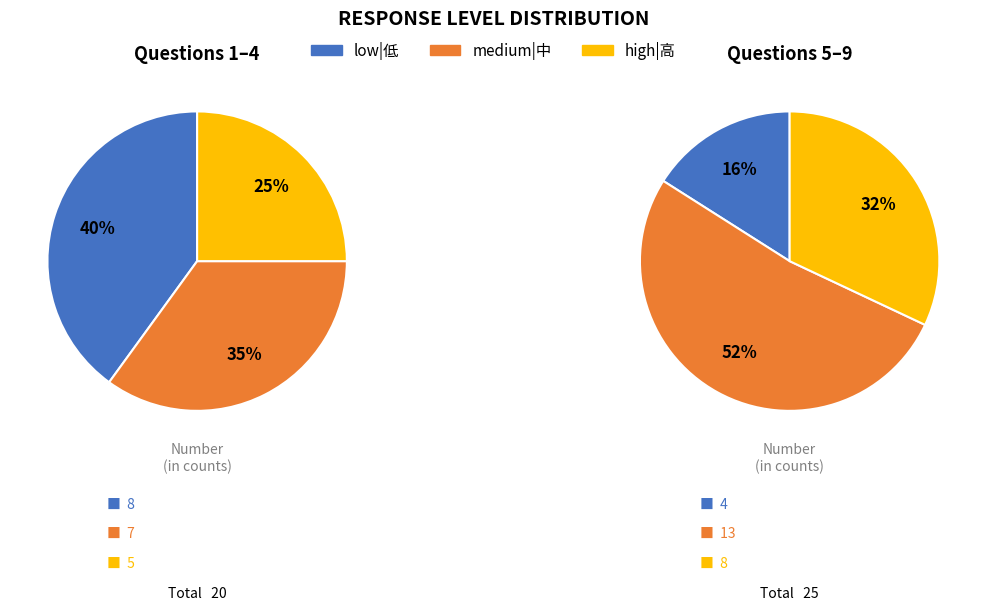

Is it true that 7 is 8% of the pie?

False